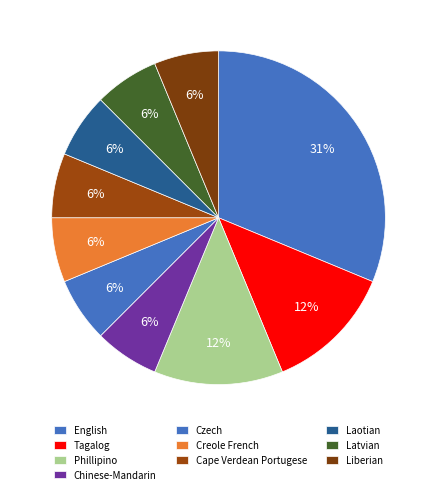

What portion of the pie excludes Latvian?

93.8%